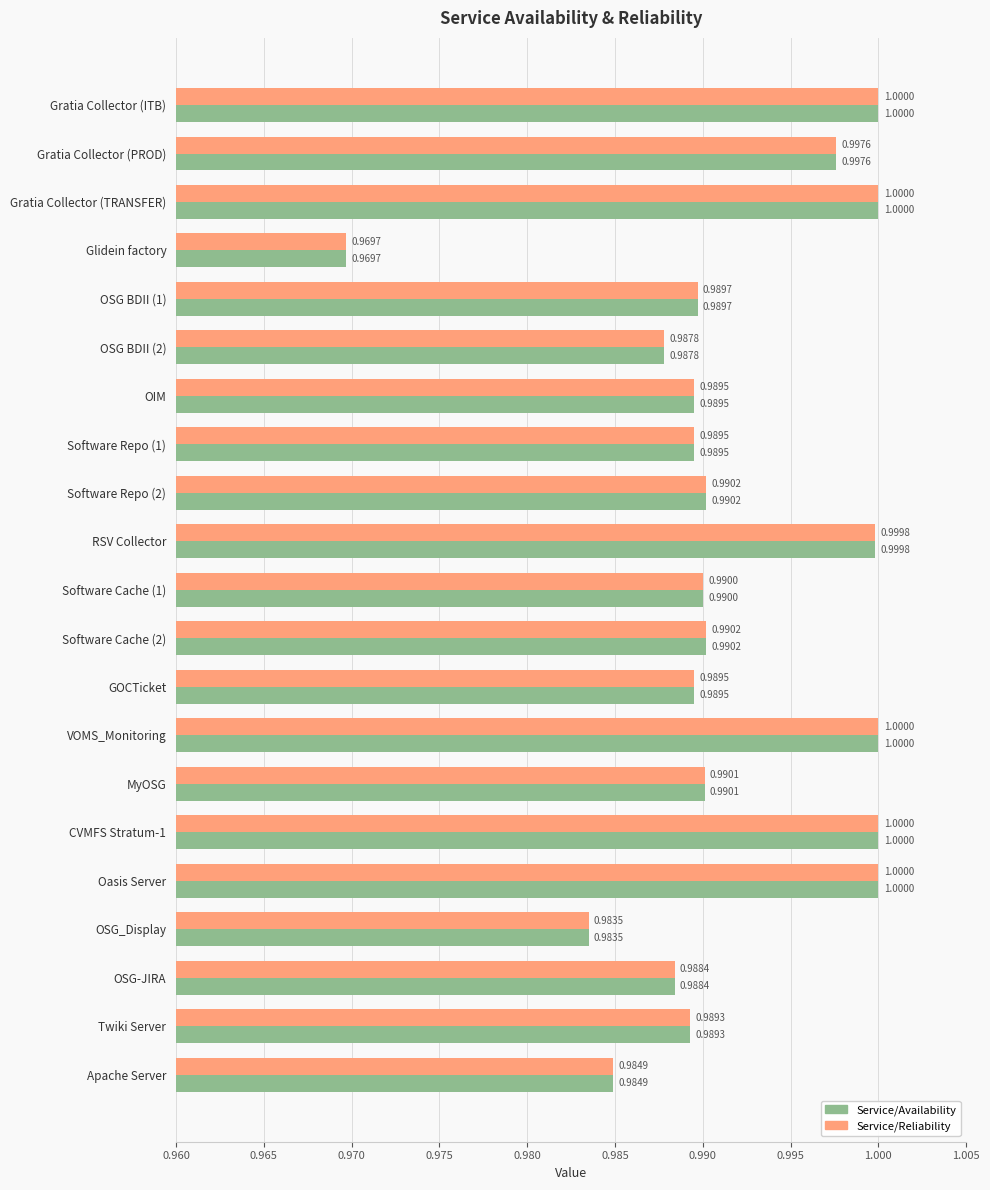

What is the total value across all series at RSV Collector?

2.0